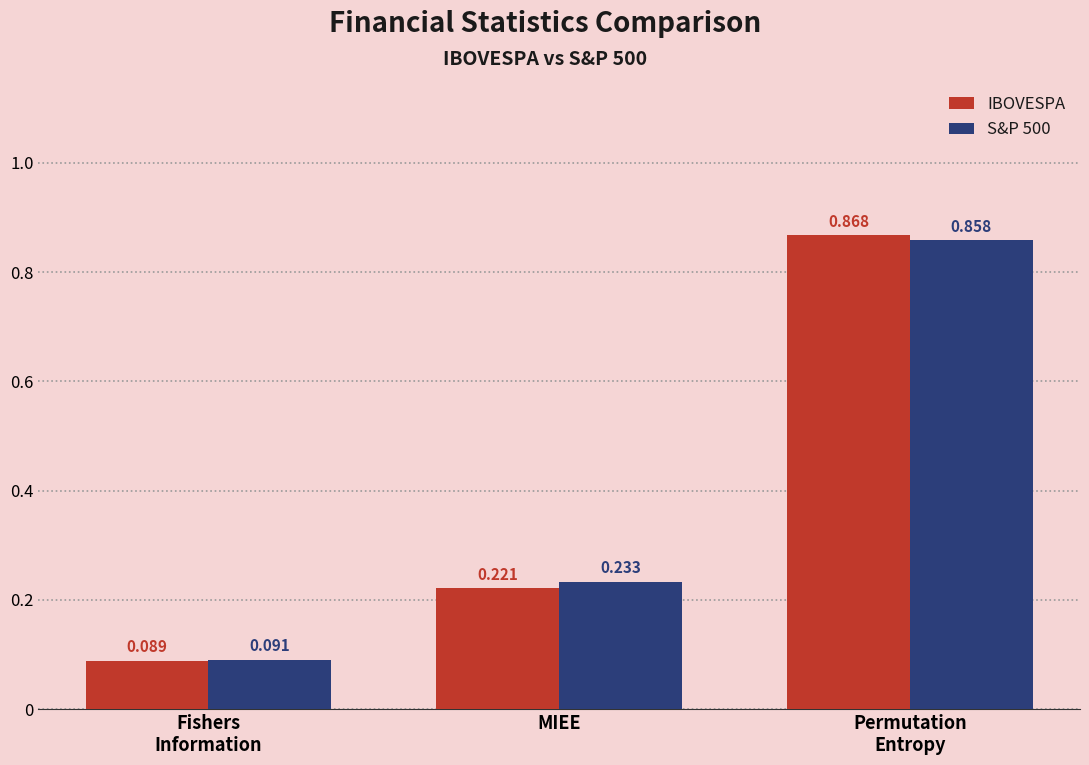

Which series has the widest spread of values?

IBOVESPA